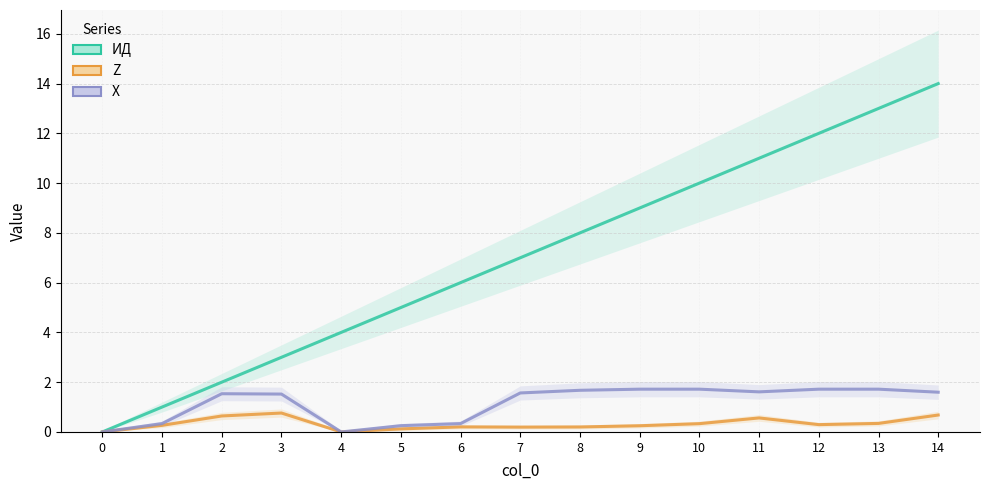

How many values in the X series exceed 1?

10